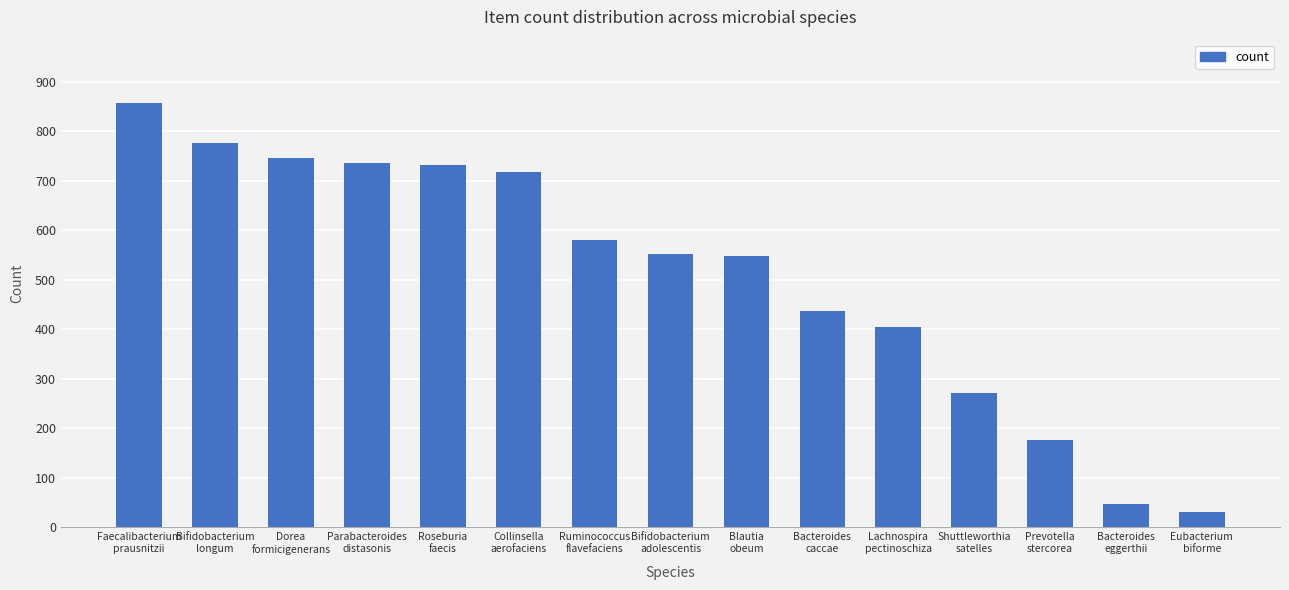

What is the greatest value displayed?

857